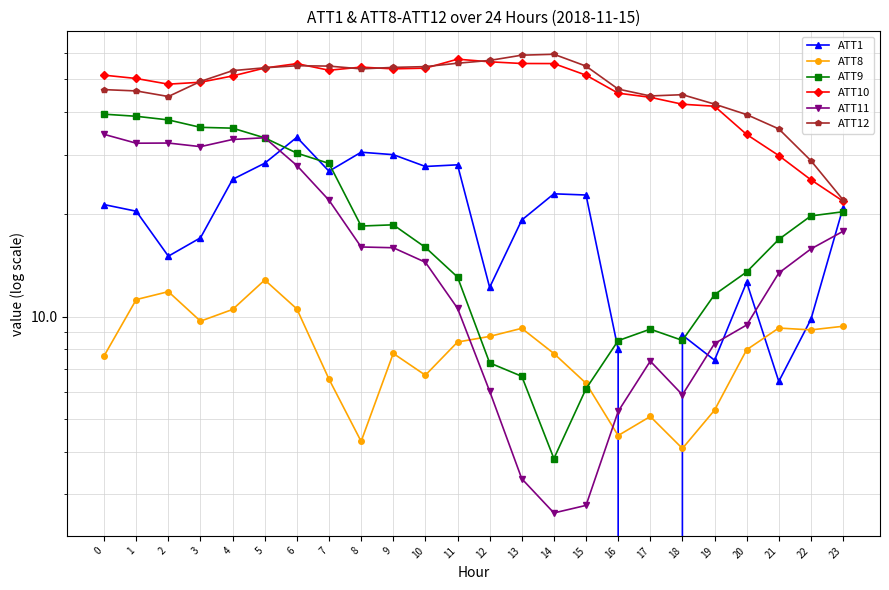

What is the value of the ATT9 point at the 14th from the left?

6.7